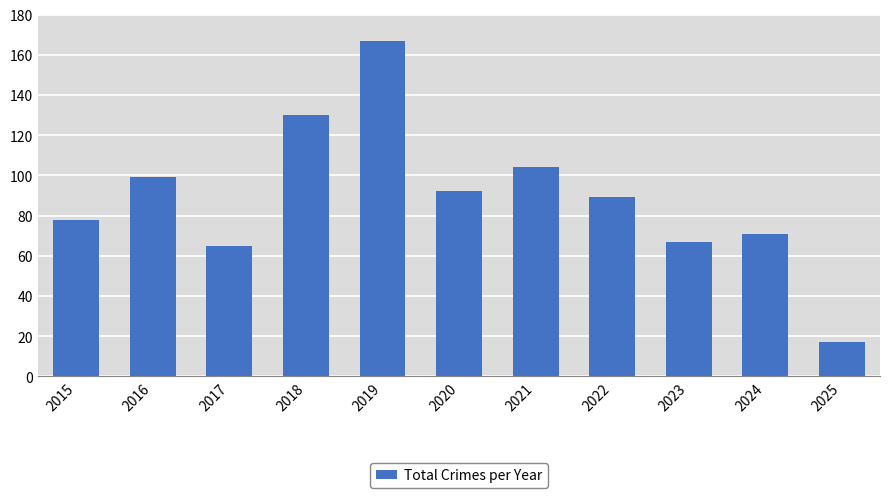

At which label does the data first exceed 89?

2016